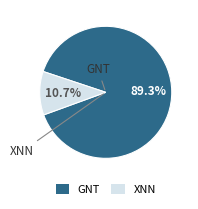

Is there any slice that represents more than half of the pie?

Yes